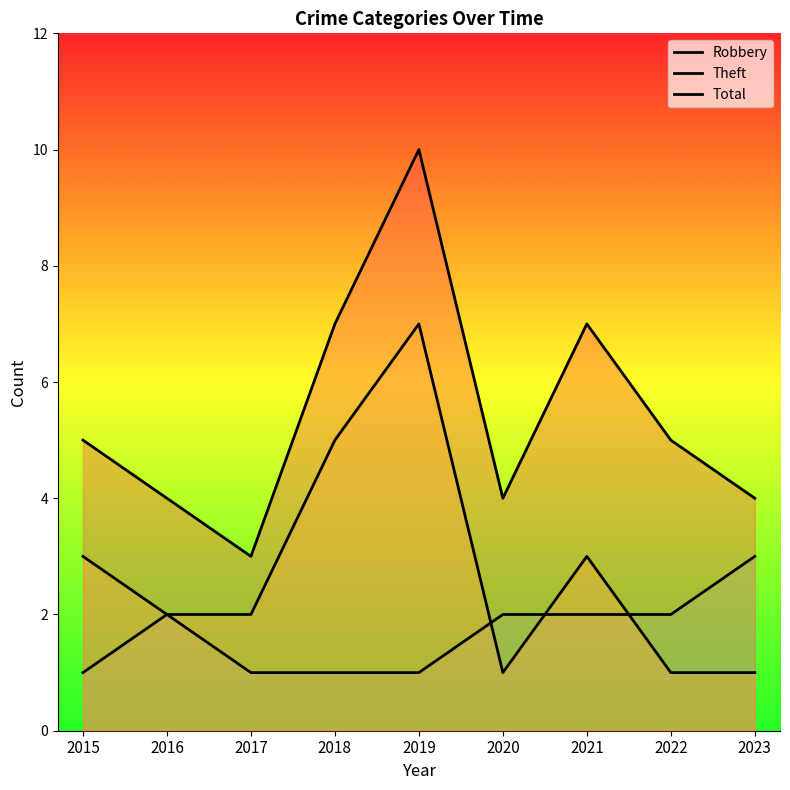

What is the value of the Total point at the 4th from the left?

7